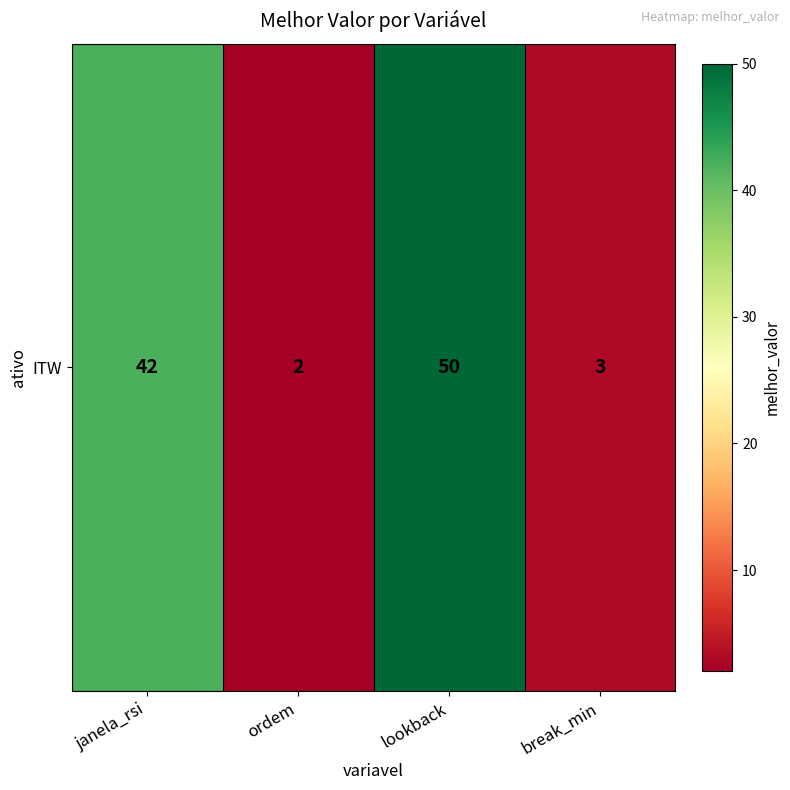

List the labels in order of value, largest first.

lookback, janela_rsi, break_min, ordem